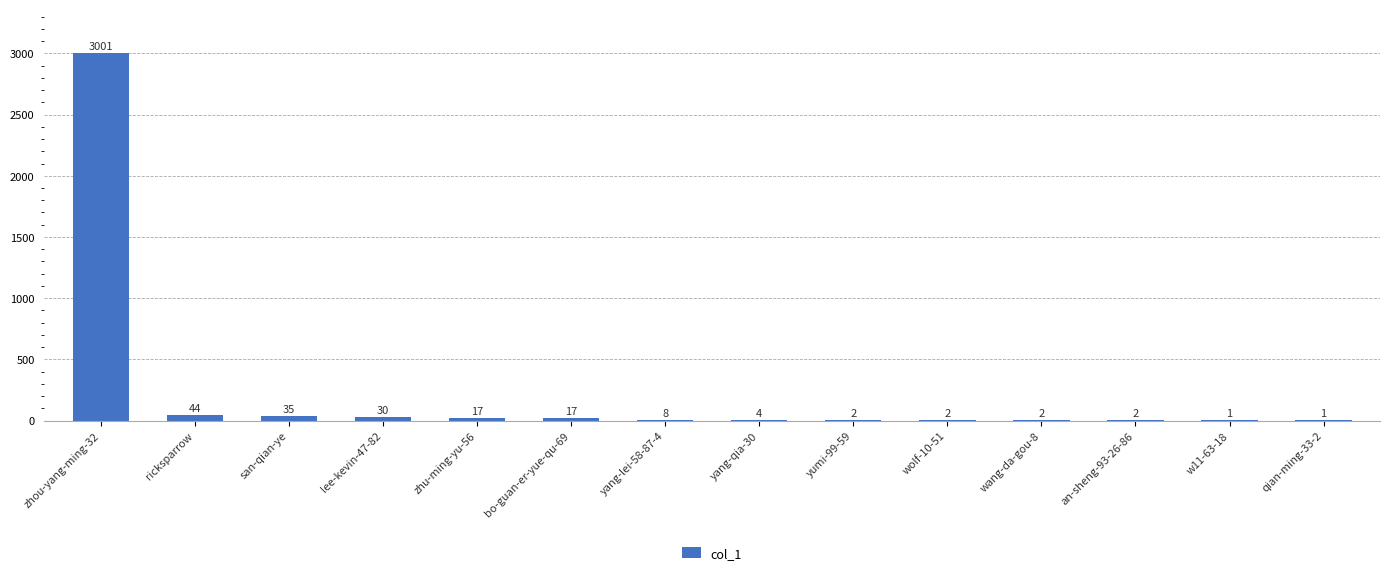

Count the number of data series in this chart.

1